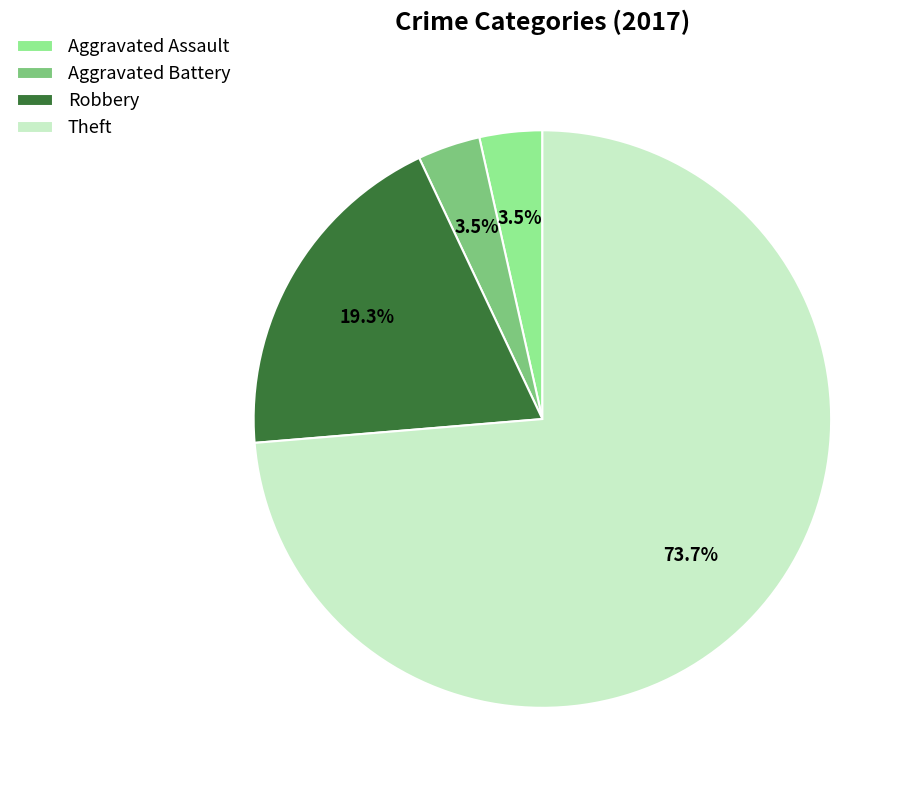

Which slice is the largest?

Theft